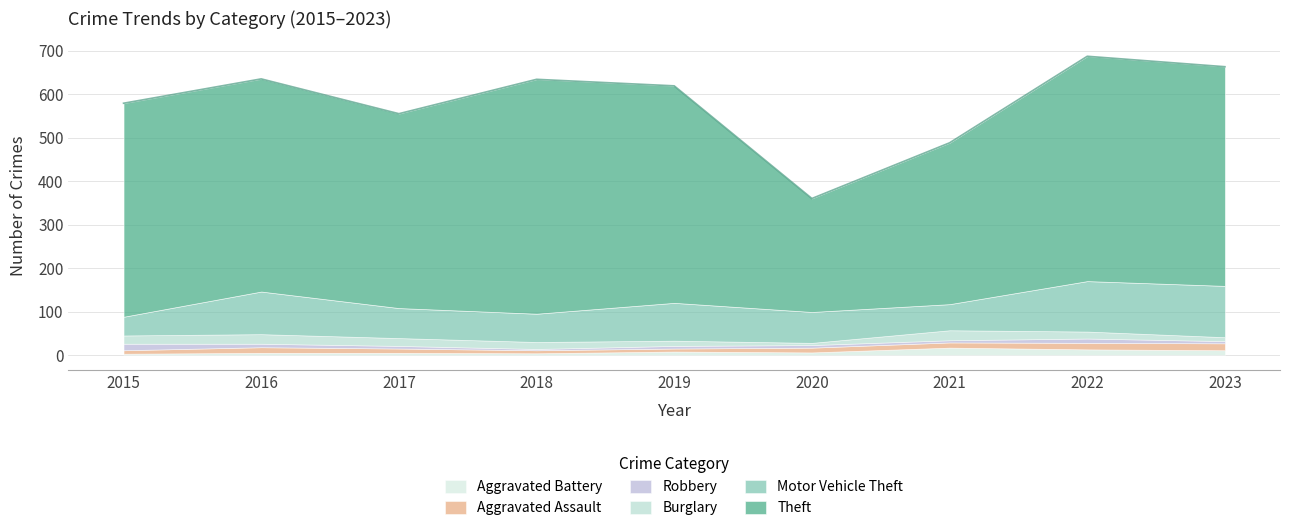

What is the difference between the Aggravated Assault values at 2018 and 2015?

1